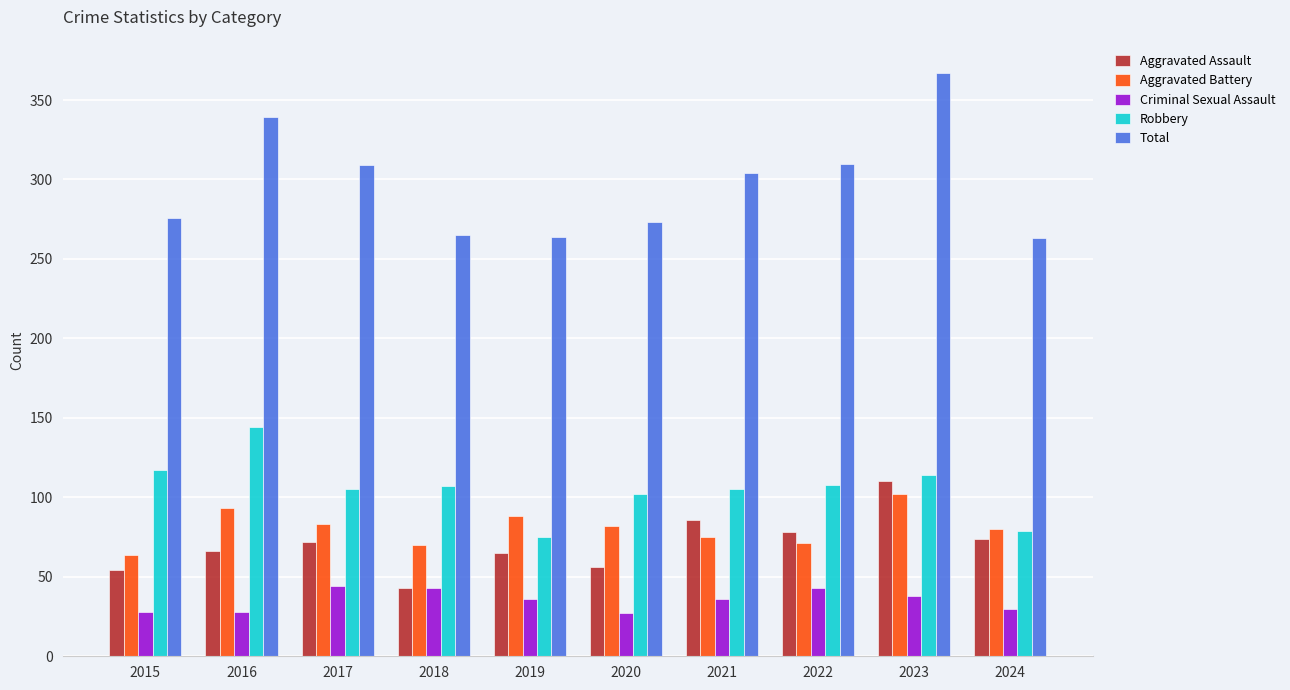

What is the difference between the Criminal Sexual Assault values at 2019 and 2018?

7